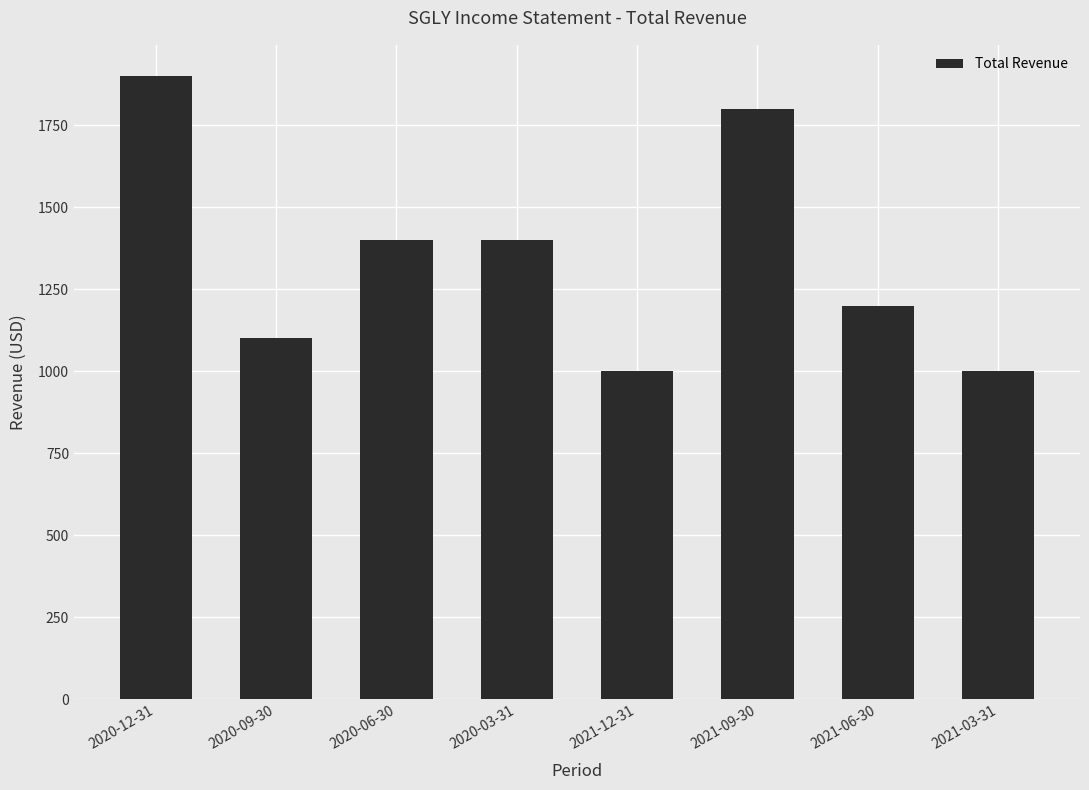

What is the difference between the second highest and second lowest values?

800